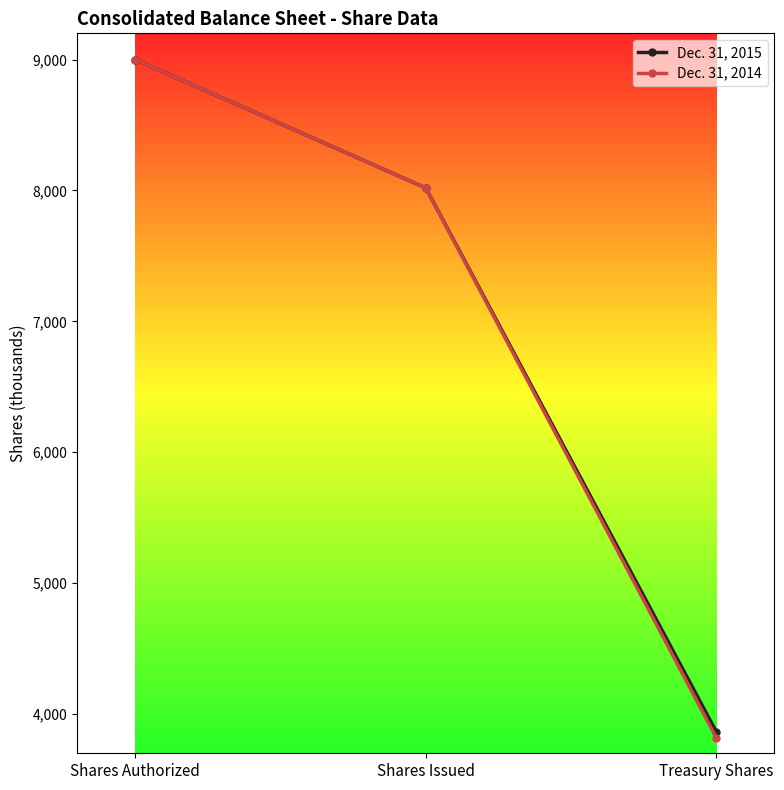

What is the total value across all series at Treasury Shares?

7681